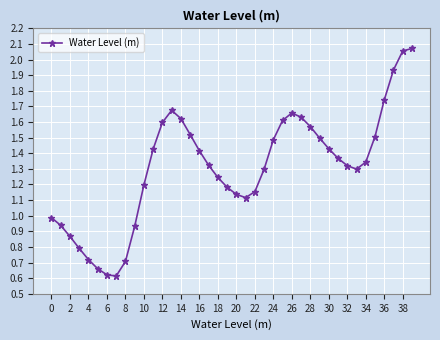

What is the sum of all values?

52.3